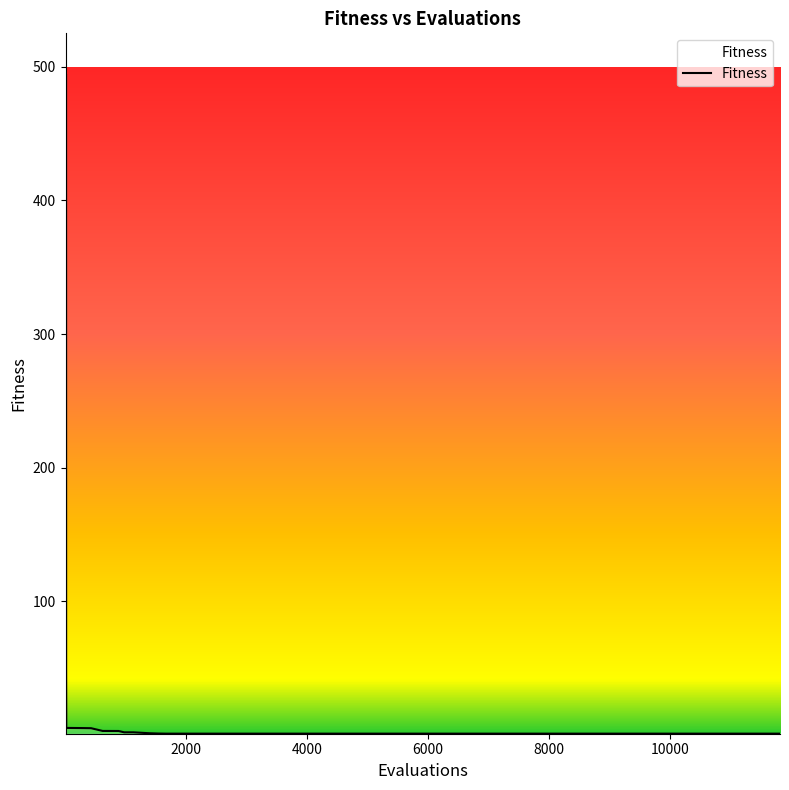

What is the difference between the maximum and minimum values?

499.0